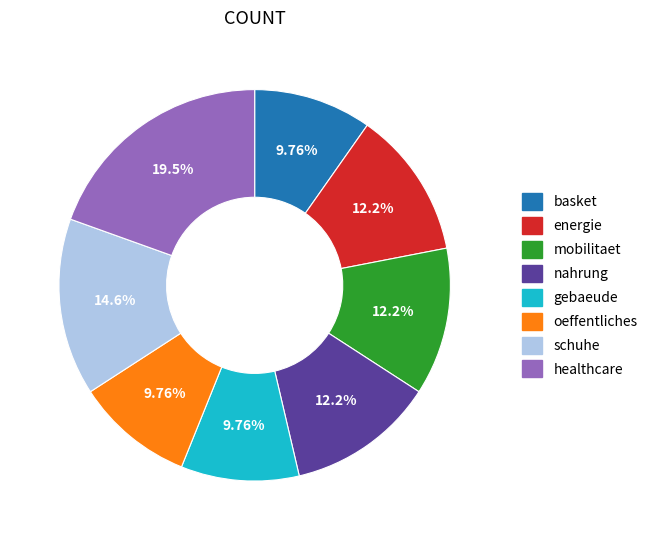

Count the number of slices in the pie.

8